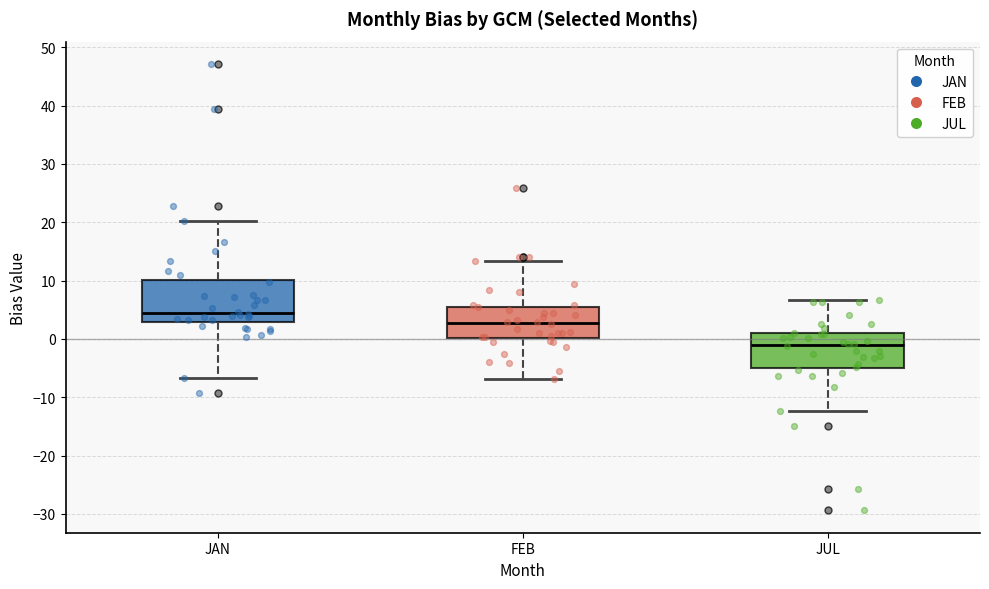

Reading left to right, transcribe this box plot: for each box, give where its median line is, the range the box spans, and where its two whiskers end, as read against the y-axis. The values are not printed on the chart, so give them approximately, as read against the axis.

JAN: median 4, box 3 to 10, whiskers -7 to 20
FEB: median 3, box 0 to 6, whiskers -7 to 13
JUL: median -1, box -5 to 1, whiskers -12 to 7